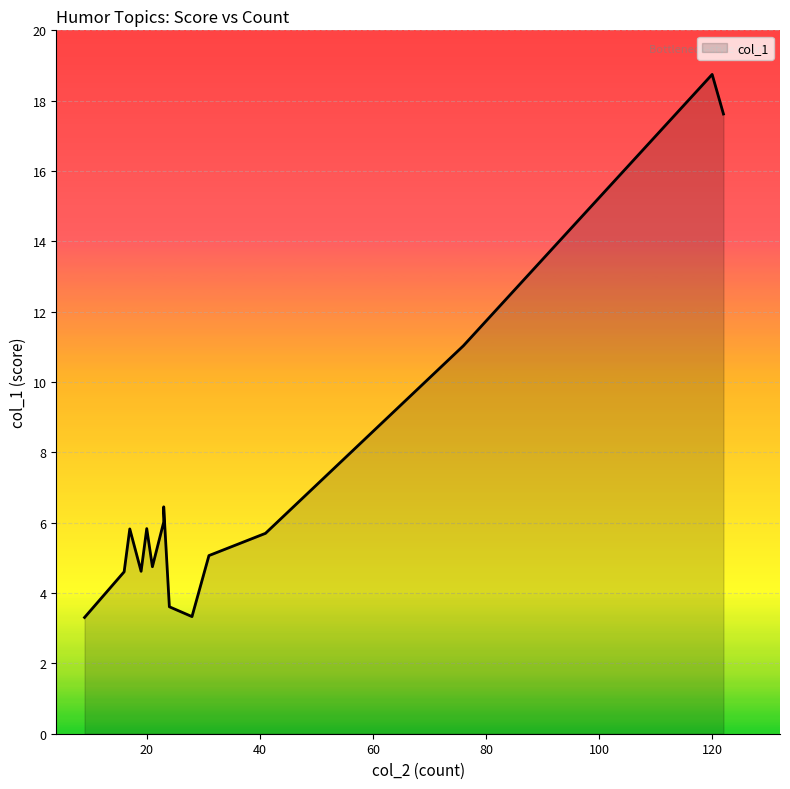

True or false: the data shows 7.6 at 19.

False